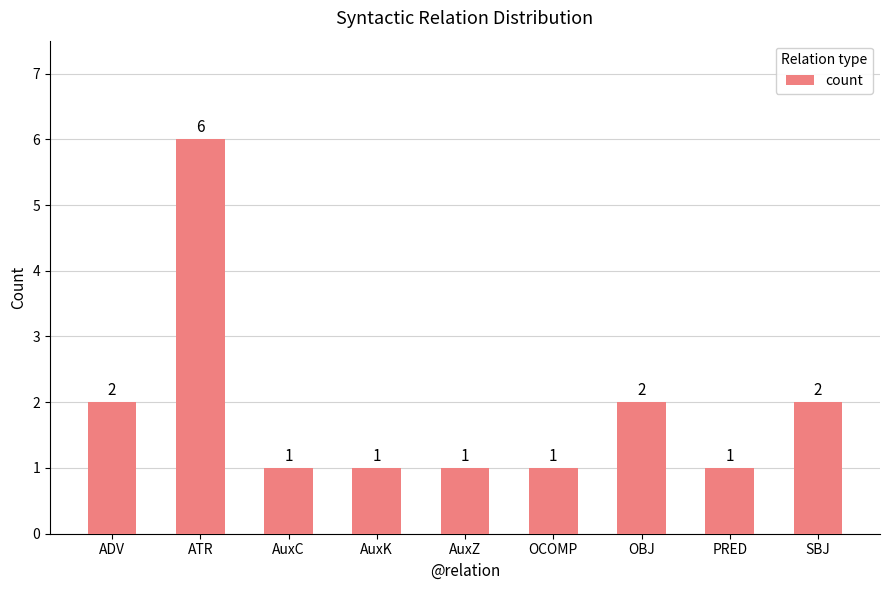

What is the maximum value shown in the chart?

6